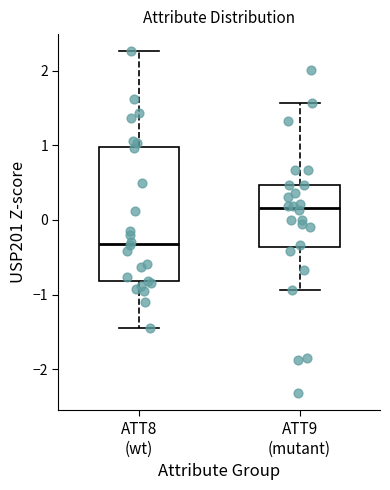

Comparing the boxes themselves (not the whiskers), which one is the tallest?

ATT8 (wt)